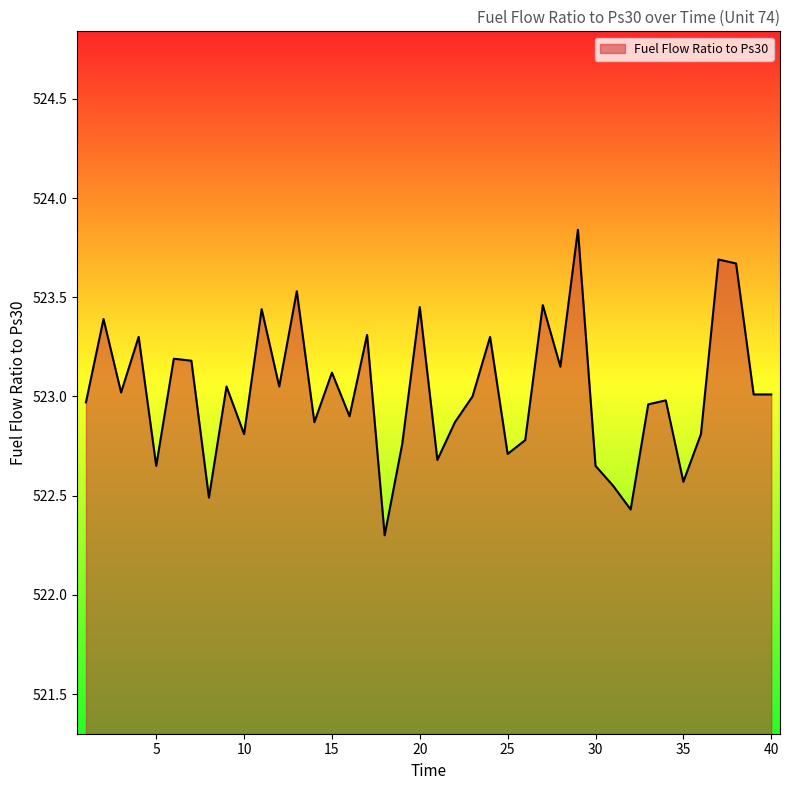

What is the smallest value displayed?

522.3